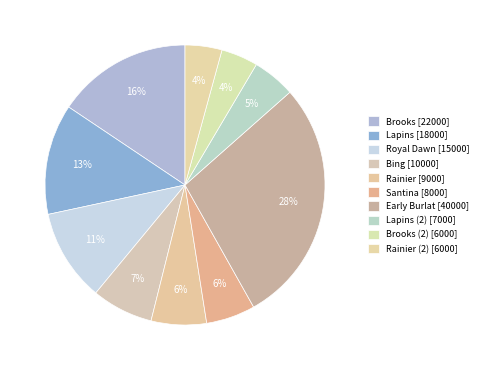

How many segments does this pie chart have?

10